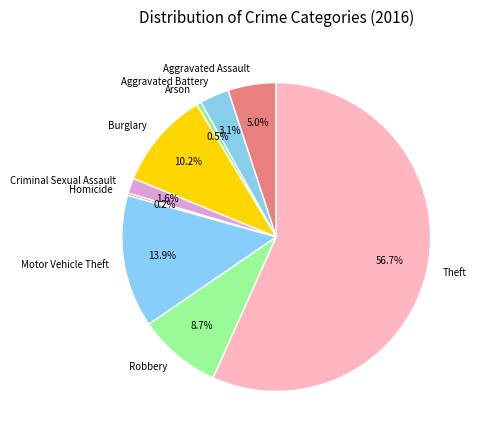

Does Theft represent more than half of the total?

Yes